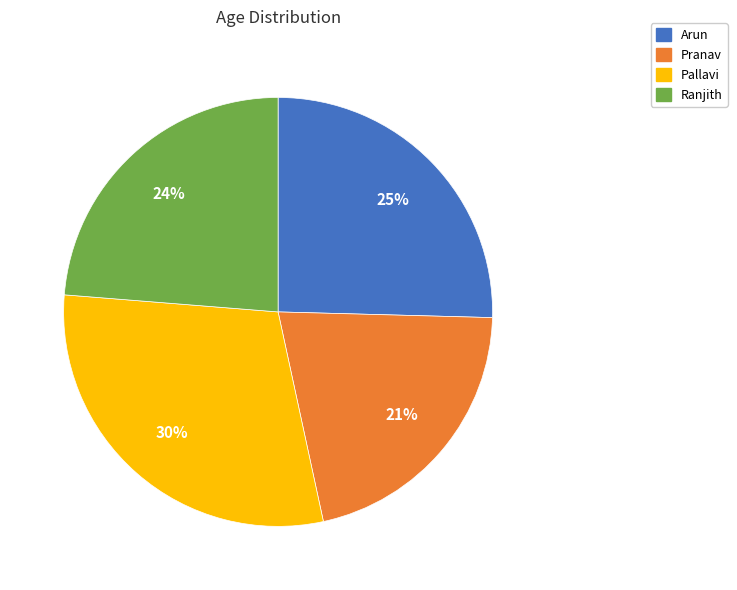

How many segments does this pie chart have?

4